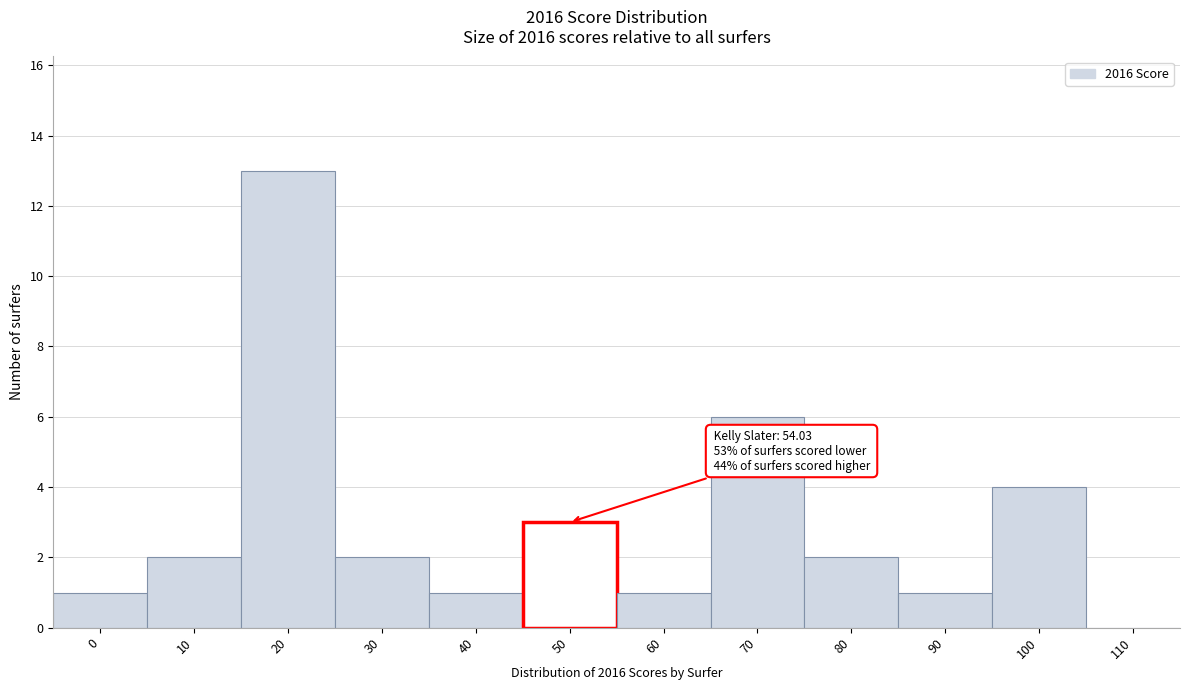

Reading left to right, transcribe all the data shown in this chart.

0=1	10=2	20=13	30=2	40=1	50=3	60=1	70=6	80=2	90=1	100=4	110=0